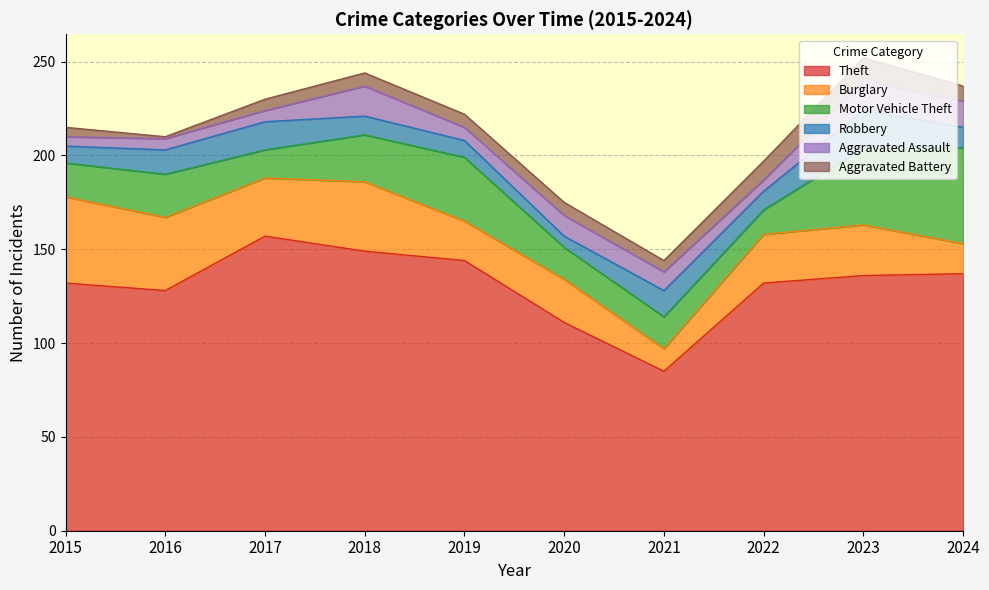

What is the difference between the maximum and minimum values in the Robbery series?

14